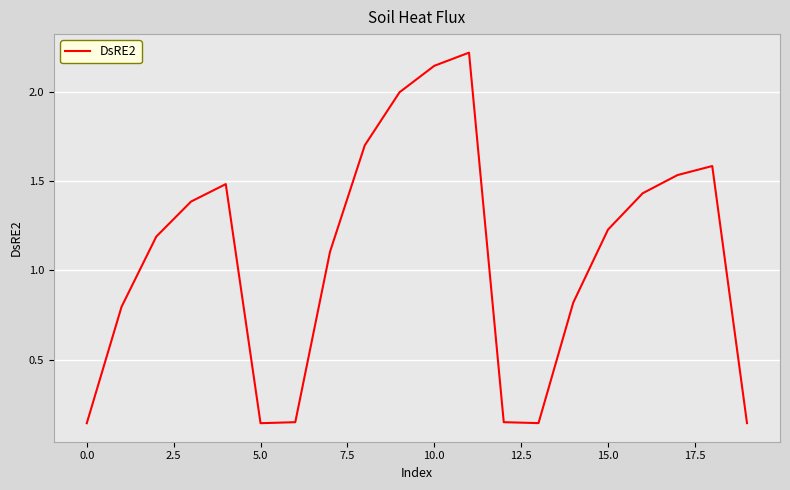

How many series are shown in this chart?

1